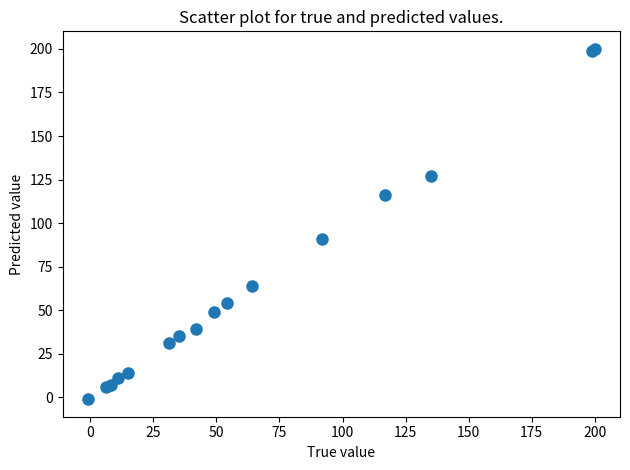

What Y value in the scatter plot is closest to 99?

91